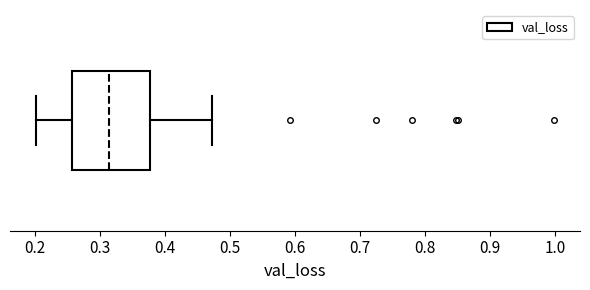

Where is the left edge of the box on the x-axis? The values are not printed on the chart, so give them approximately, as read against the axis.

0.26